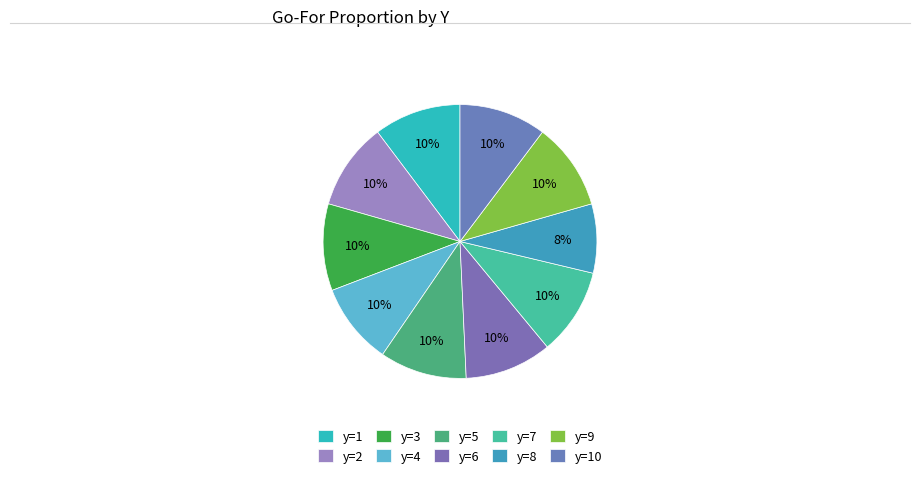

To the nearest percent, what portion does y=7 represent?

10%